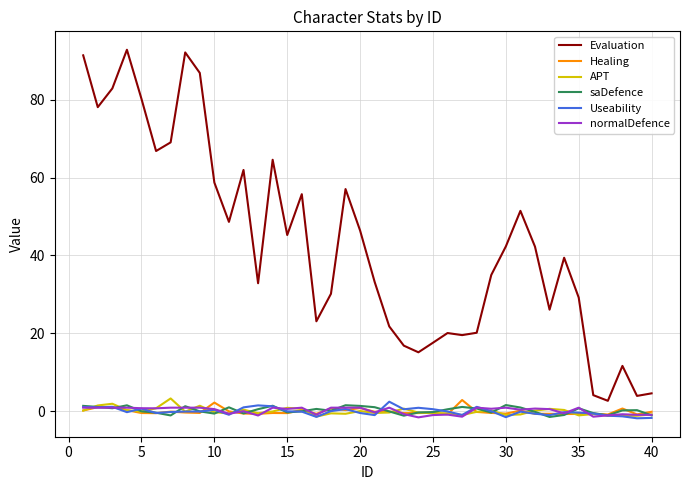

True or false: Healing and Evaluation intersect in this chart.

False